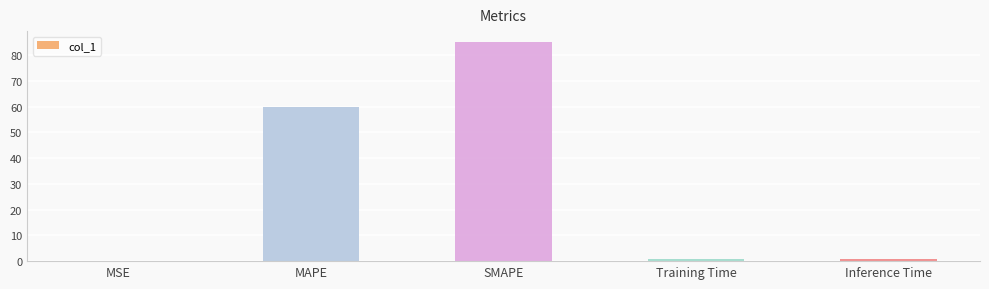

What is the approximate value at SMAPE?

85.1